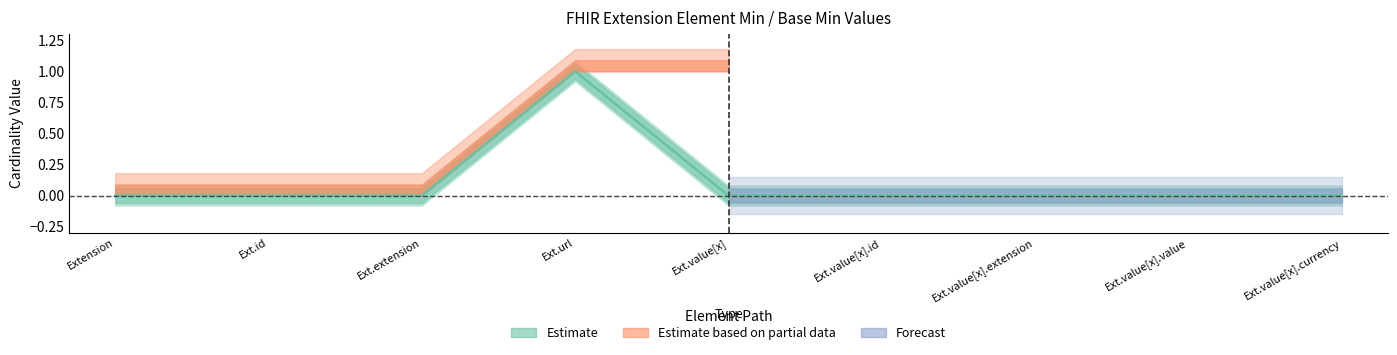

At which label does Base Min reach its minimum?

Extension